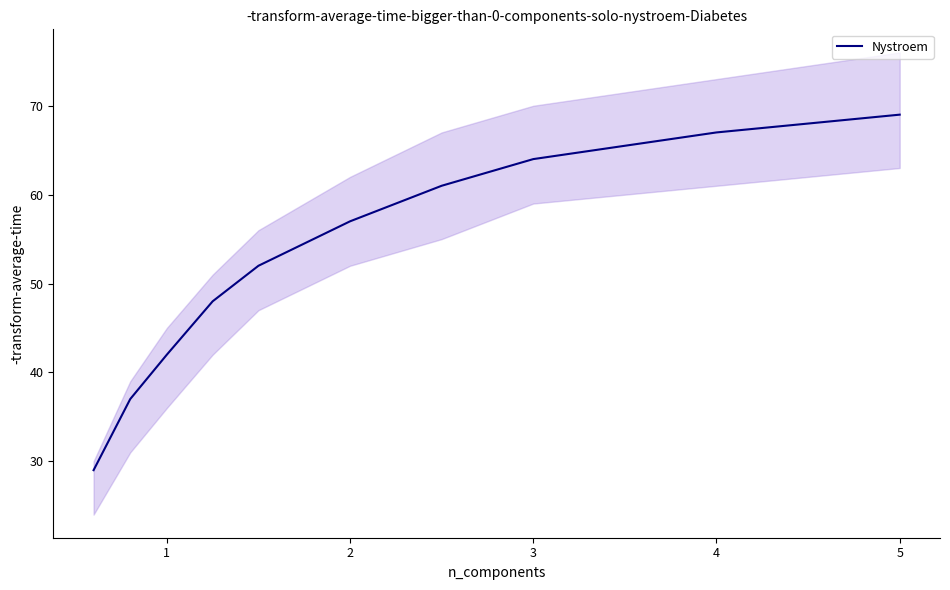

What is the minimum value shown in the chart?

29